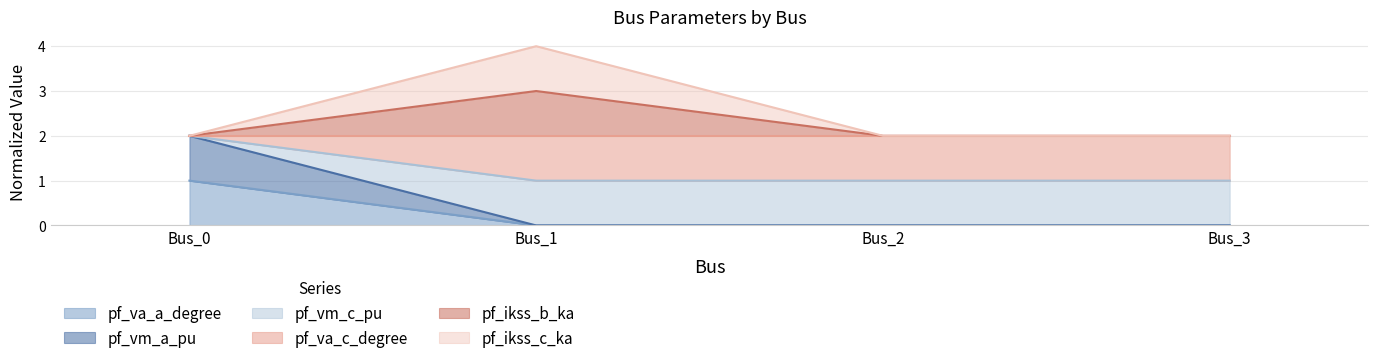

Does the chart have visible grid lines?

Yes